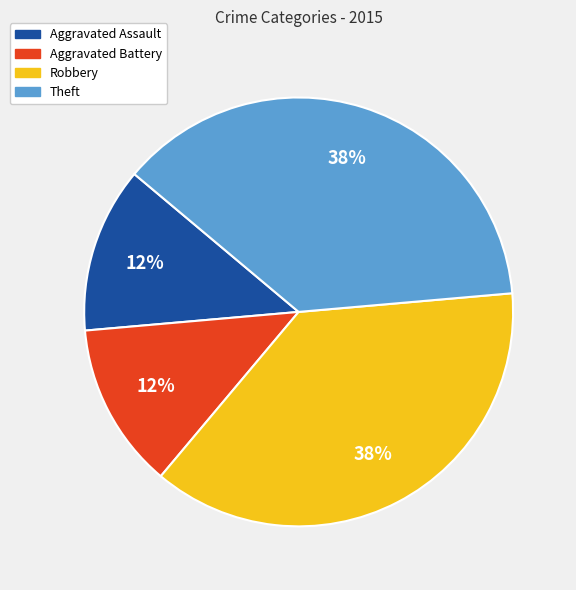

Approximately how many times larger is the value at Aggravated Battery compared to Aggravated Assault?

1.0